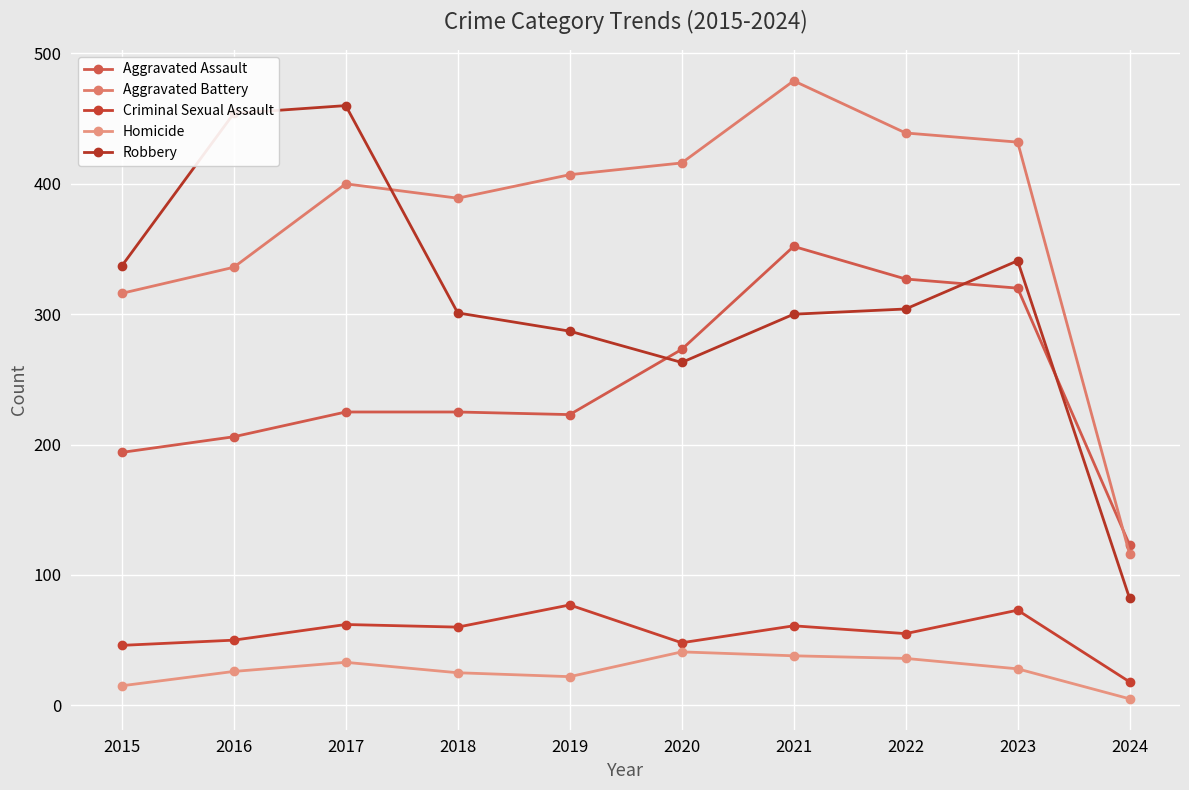

Count the number of categories in the chart.

10